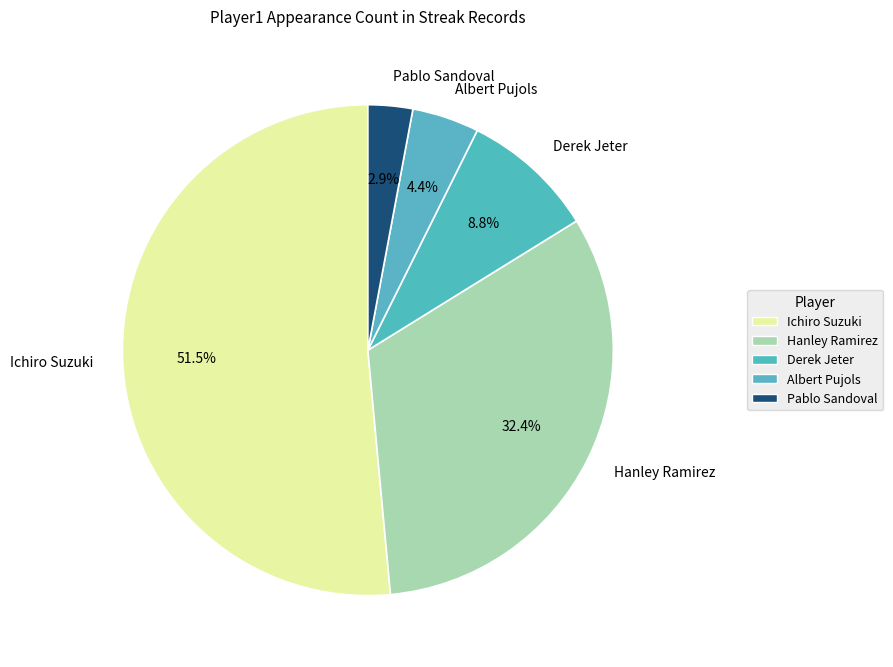

How many segments does this pie chart have?

5